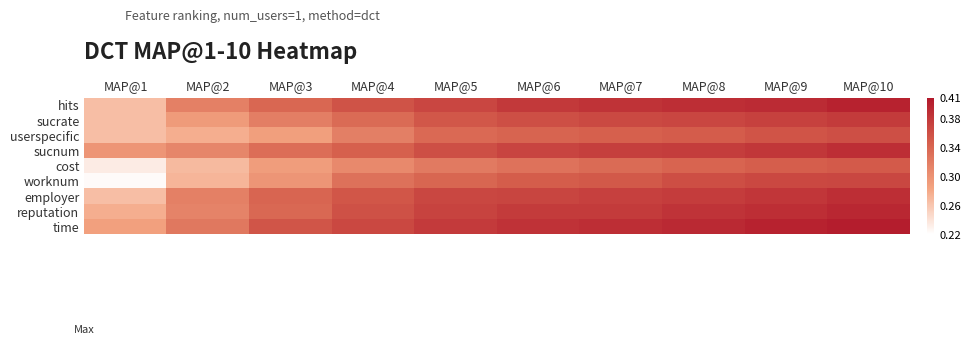

Reading right to left, transcribe all the data shown in this chart.

hits: MAP@10=0.4	MAP@9=0.4	MAP@8=0.4	MAP@7=0.4	MAP@6=0.4	MAP@5=0.4	MAP@4=0.4	MAP@3=0.3	MAP@2=0.3	MAP@1=0.3
sucrate: MAP@10=0.4	MAP@9=0.4	MAP@8=0.4	MAP@7=0.4	MAP@6=0.4	MAP@5=0.4	MAP@4=0.3	MAP@3=0.3	MAP@2=0.3	MAP@1=0.3
userspecific: MAP@10=0.4	MAP@9=0.4	MAP@8=0.3	MAP@7=0.3	MAP@6=0.3	MAP@5=0.3	MAP@4=0.3	MAP@3=0.3	MAP@2=0.3	MAP@1=0.3
sucnum: MAP@10=0.4	MAP@9=0.4	MAP@8=0.4	MAP@7=0.4	MAP@6=0.4	MAP@5=0.4	MAP@4=0.3	MAP@3=0.3	MAP@2=0.3	MAP@1=0.3
cost: MAP@10=0.4	MAP@9=0.3	MAP@8=0.3	MAP@7=0.3	MAP@6=0.3	MAP@5=0.3	MAP@4=0.3	MAP@3=0.3	MAP@2=0.3	MAP@1=0.2
worknum: MAP@10=0.4	MAP@9=0.4	MAP@8=0.4	MAP@7=0.4	MAP@6=0.3	MAP@5=0.3	MAP@4=0.3	MAP@3=0.3	MAP@2=0.3	MAP@1=0.2
employer: MAP@10=0.4	MAP@9=0.4	MAP@8=0.4	MAP@7=0.4	MAP@6=0.4	MAP@5=0.4	MAP@4=0.4	MAP@3=0.3	MAP@2=0.3	MAP@1=0.3
reputation: MAP@10=0.4	MAP@9=0.4	MAP@8=0.4	MAP@7=0.4	MAP@6=0.4	MAP@5=0.4	MAP@4=0.4	MAP@3=0.3	MAP@2=0.3	MAP@1=0.3
time: MAP@10=0.4	MAP@9=0.4	MAP@8=0.4	MAP@7=0.4	MAP@6=0.4	MAP@5=0.4	MAP@4=0.4	MAP@3=0.4	MAP@2=0.3	MAP@1=0.3